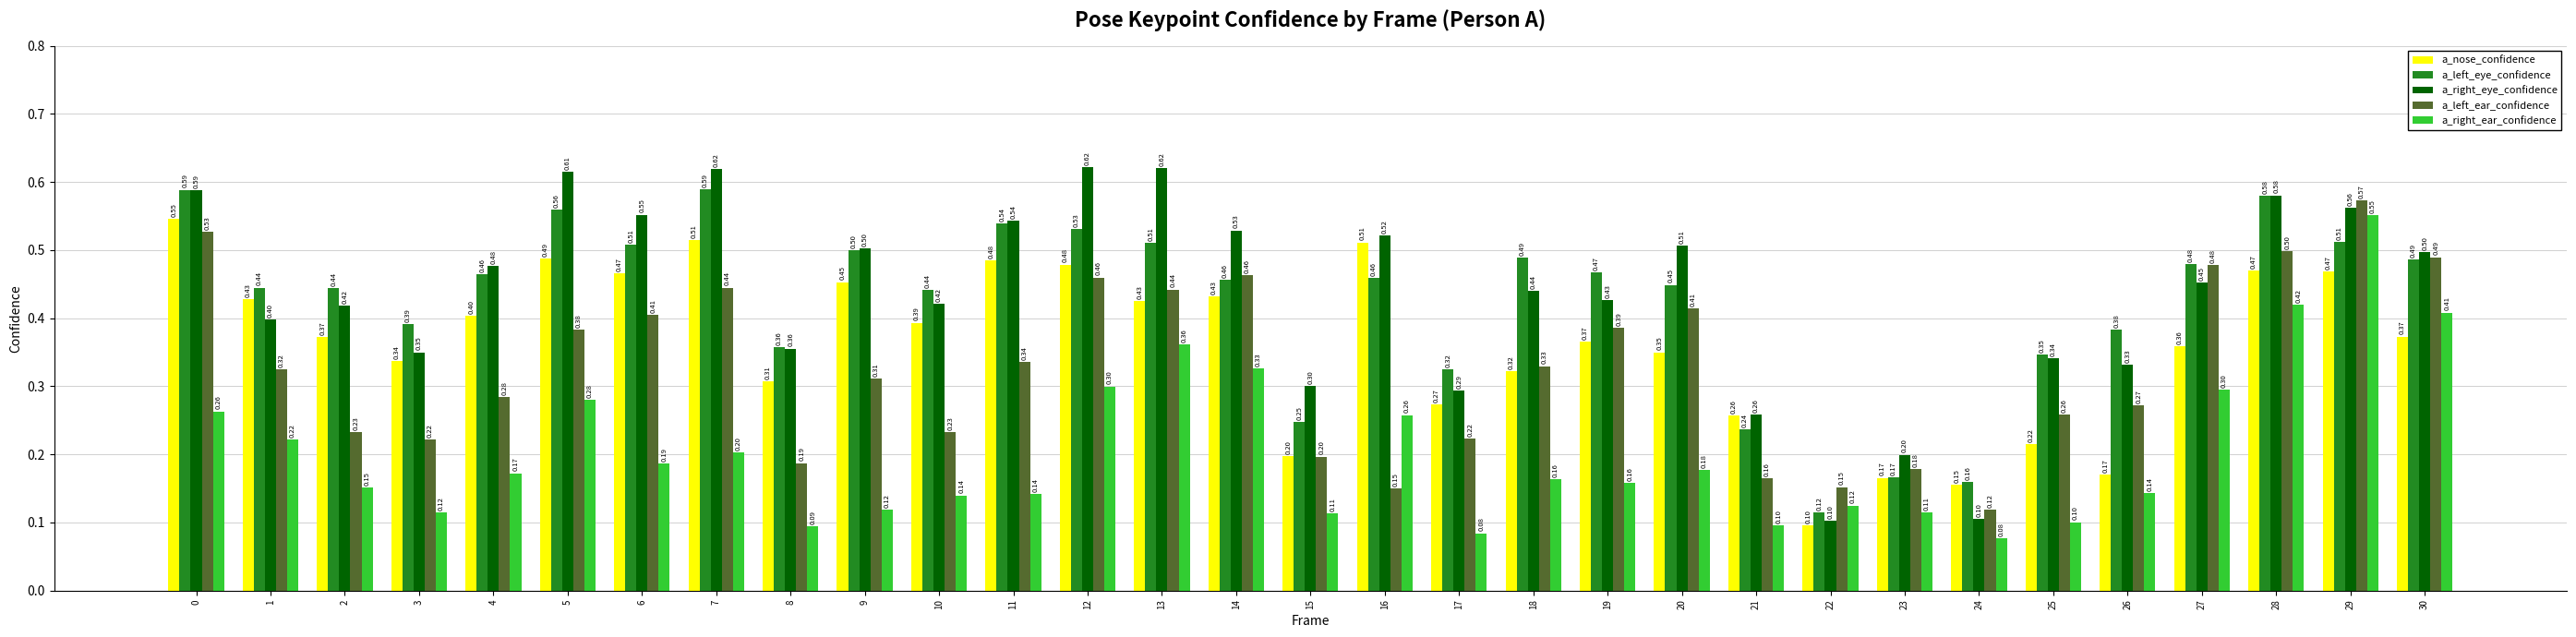

The a_right_ear_confidence series shows 0.1 at 25. True or false?

True